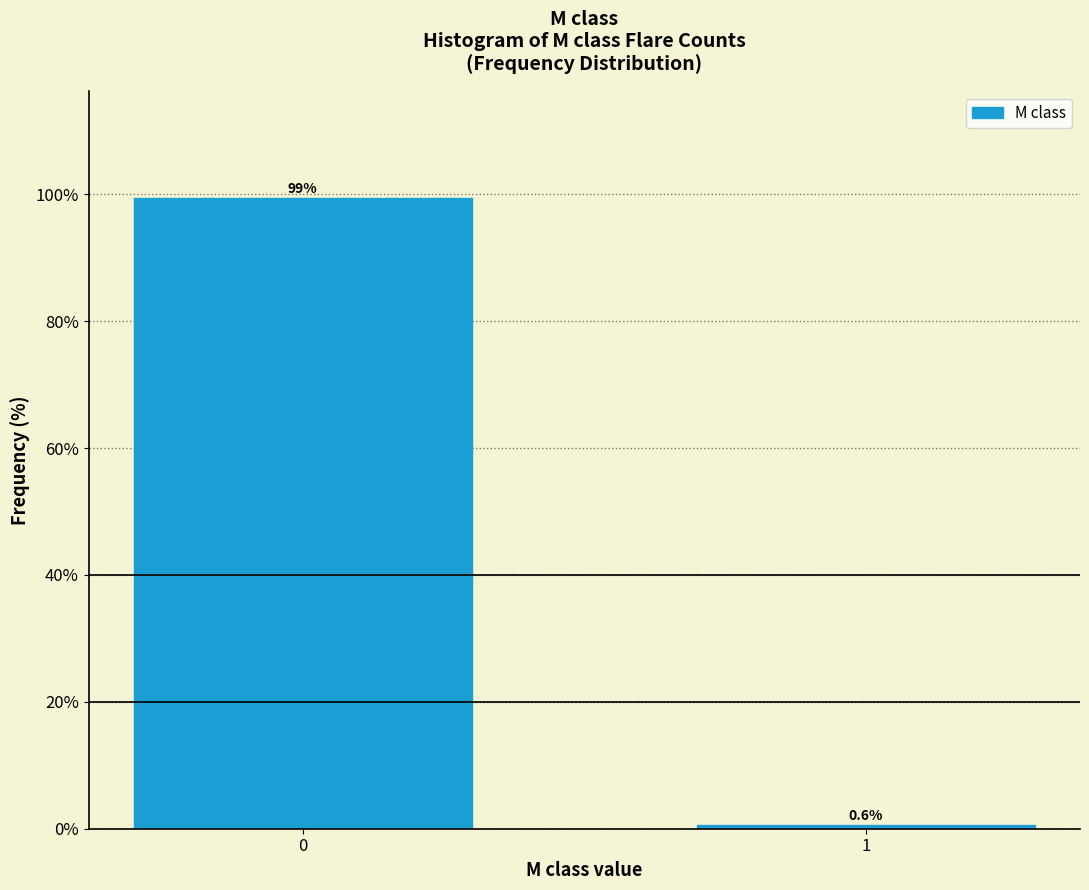

Reading left to right, what are all the values shown in this chart?

0=99.4	1=0.6